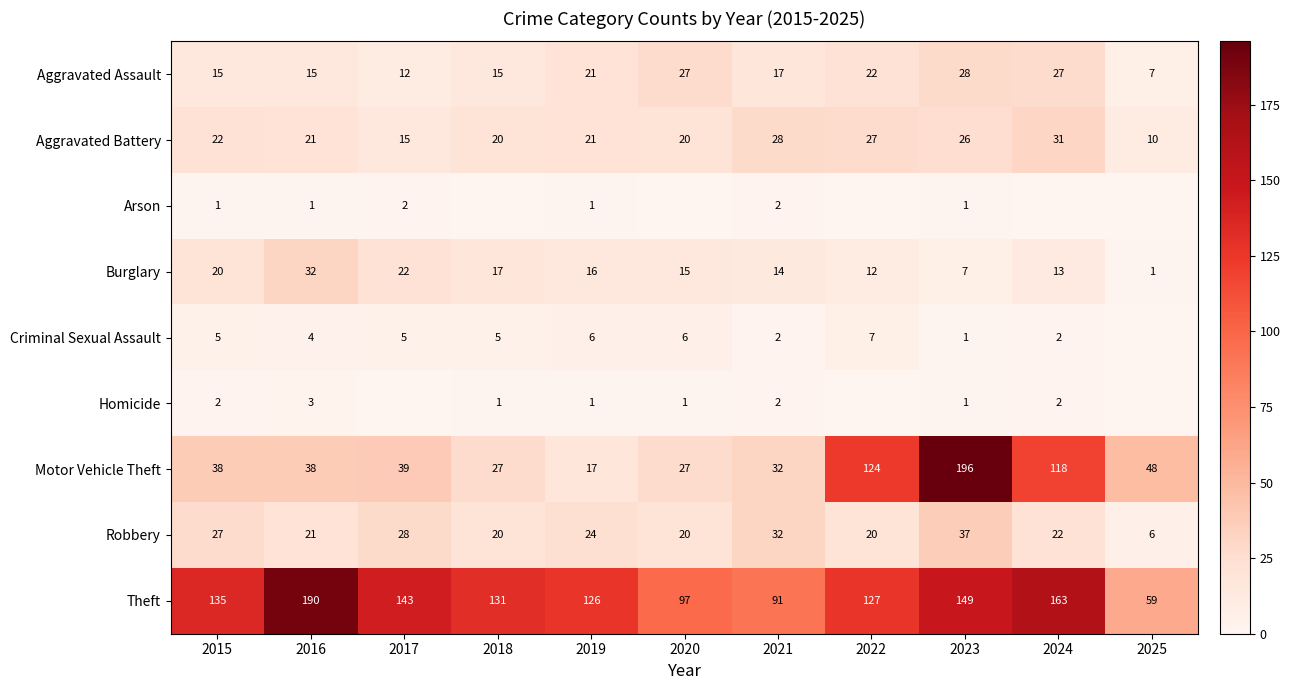

True or false: Robbery has a value of 29 at 2018.

False